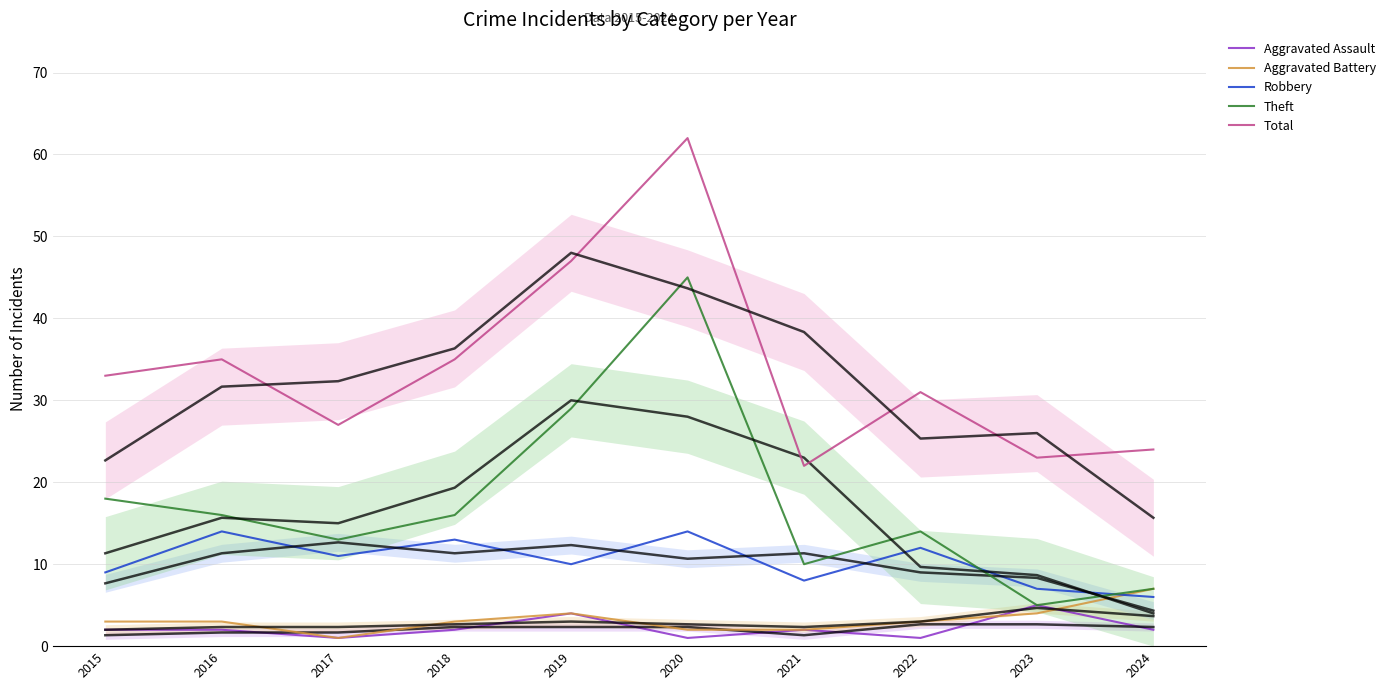

Reading left to right, list all the values displayed in this chart.

Aggravated Assault: 2	2	1	2	4	1	2	1	5	2
Aggravated Battery: 3	3	1	3	4	2	2	3	4	7
Robbery: 9	14	11	13	10	14	8	12	7	6
Theft: 18	16	13	16	29	45	10	14	5	7
Total: 33	35	27	35	47	62	22	31	23	24